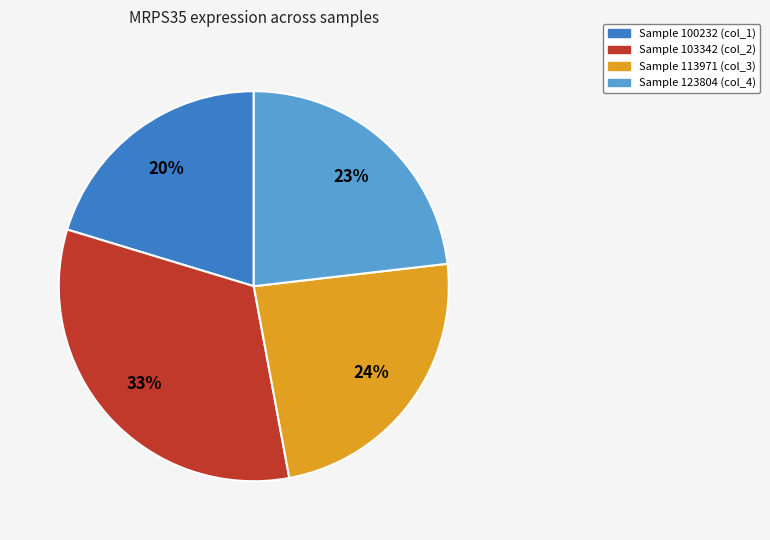

Is there a majority slice in this chart?

No